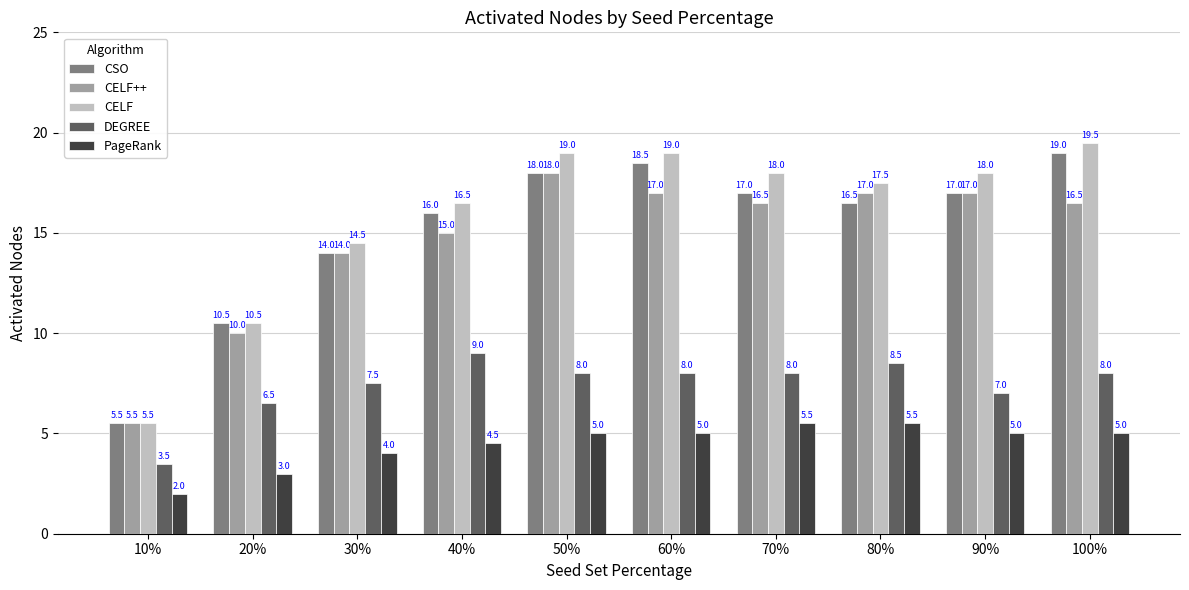

The CELF series shows 10.8 at 90%. True or false?

False